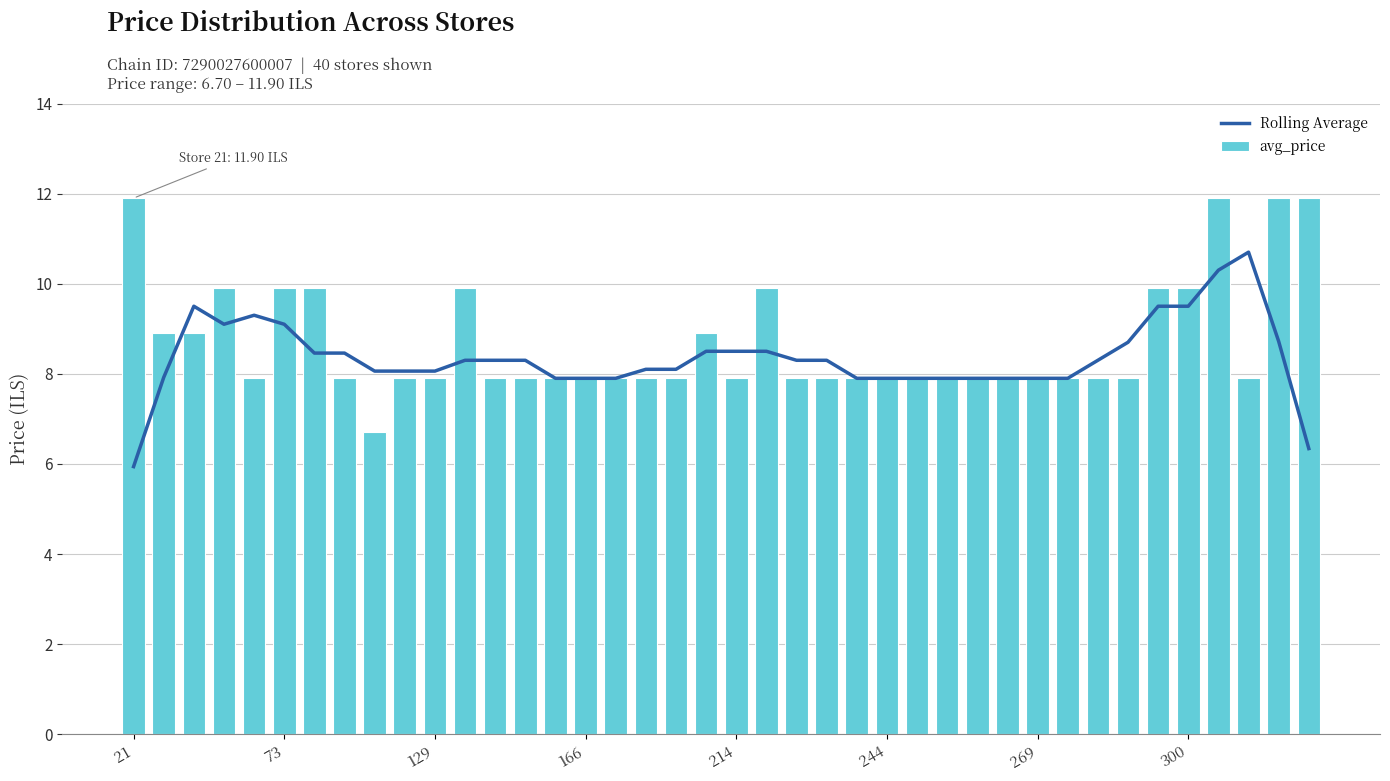

Which series has the largest total across all categories?

avg_price